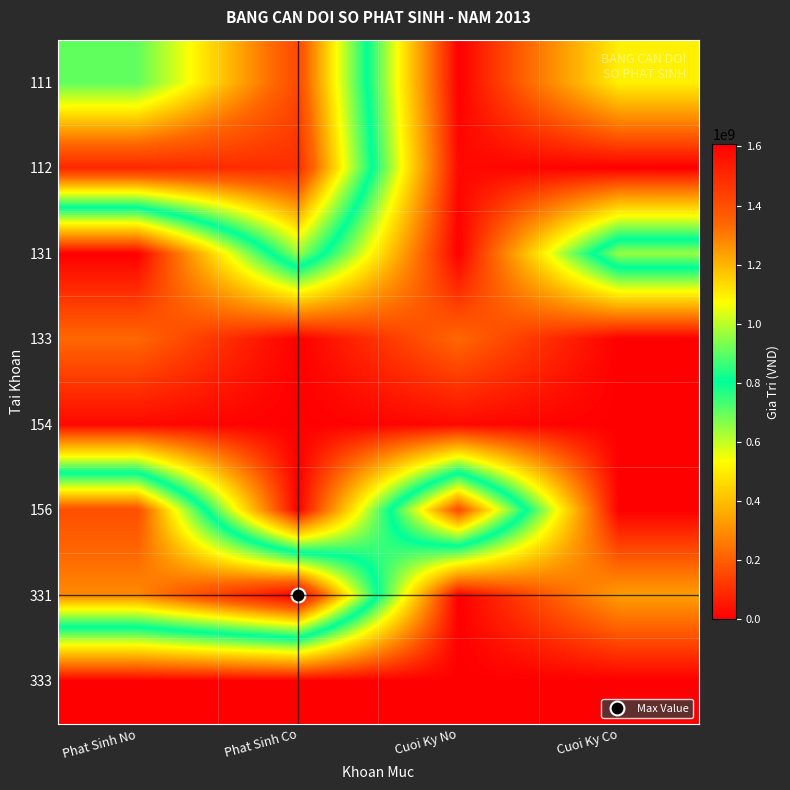

At which category is the sum across all series the highest?

Phat Sinh Co